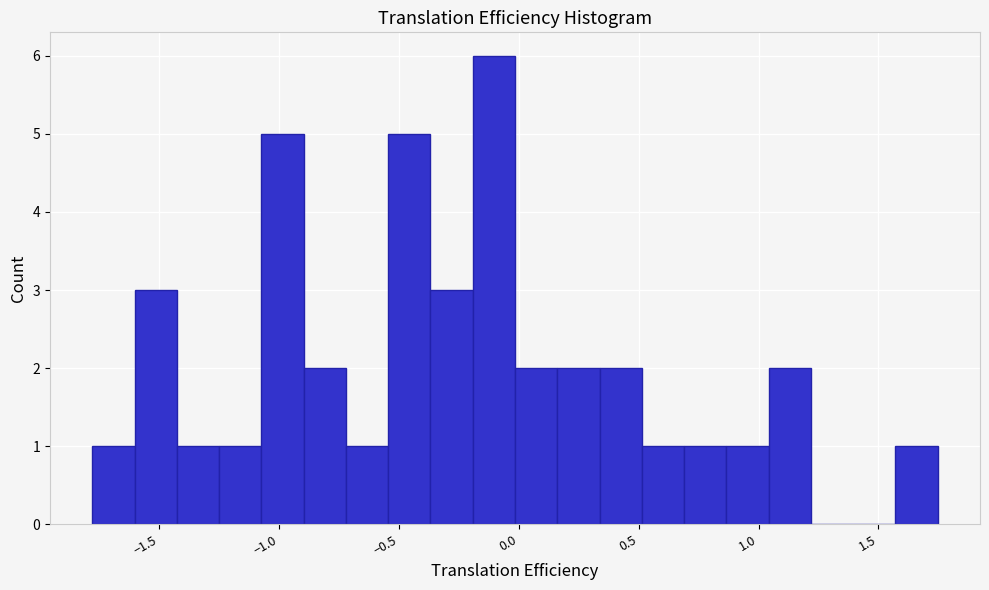

Read against the x-axis, roughly where is the centre of the tallest bar?

-0.10